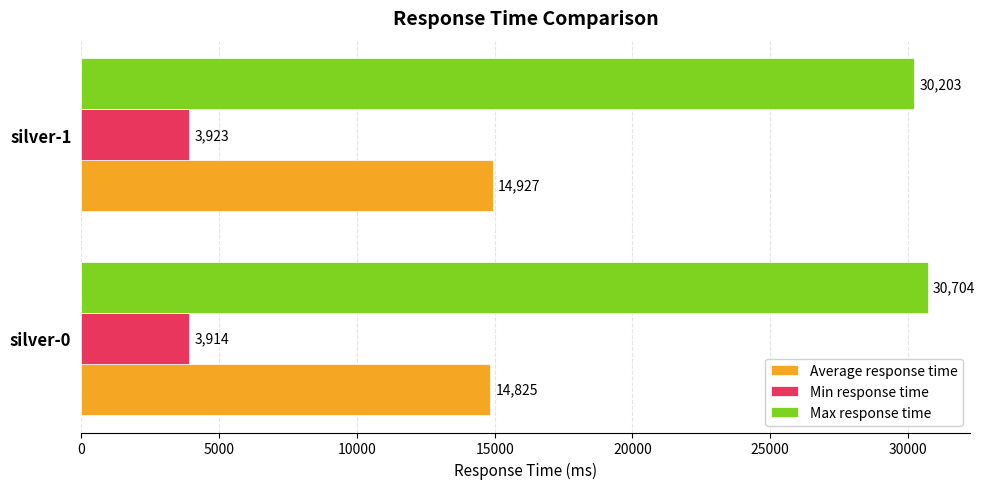

True or false: Average response time has a value of 6661 at silver-0.

False